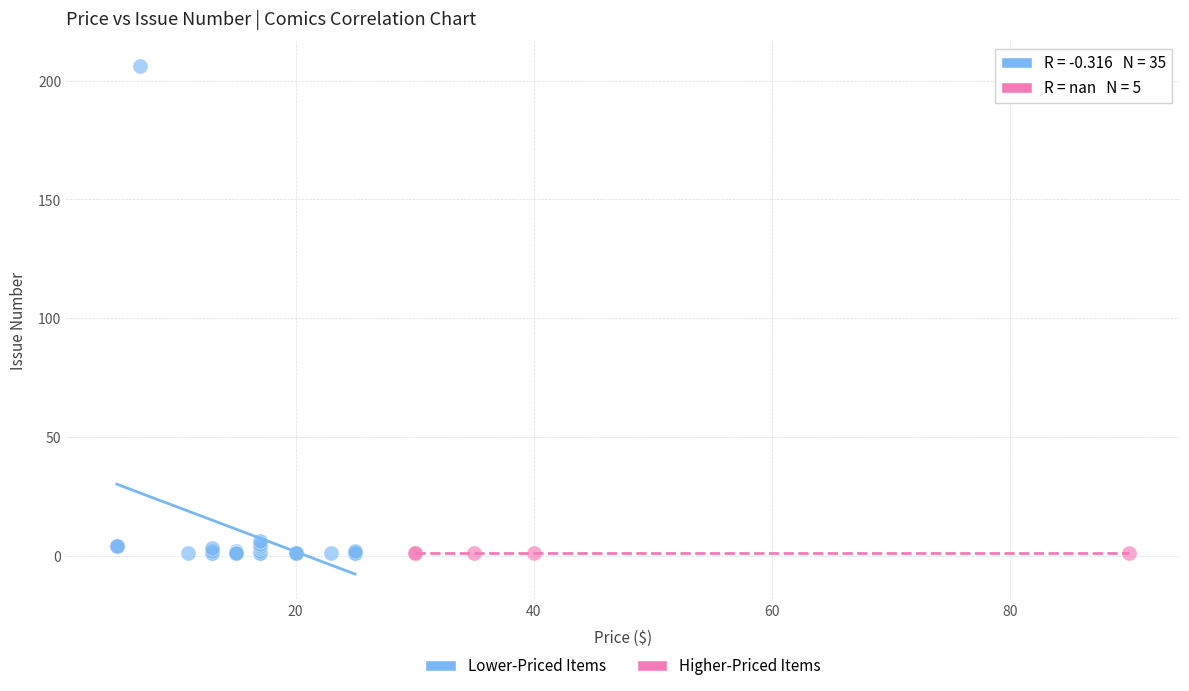

Which series contains the highest Y value?

Lower-Priced Items